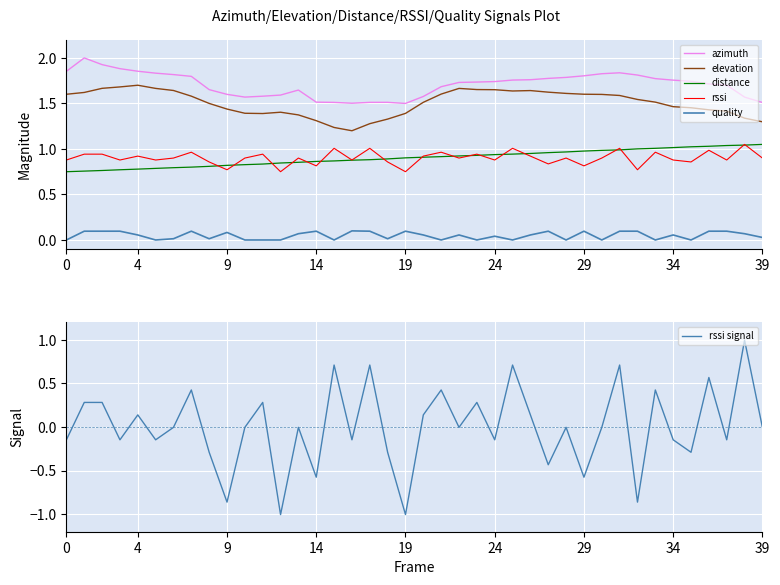

True or false: elevation and quality intersect in this chart.

False